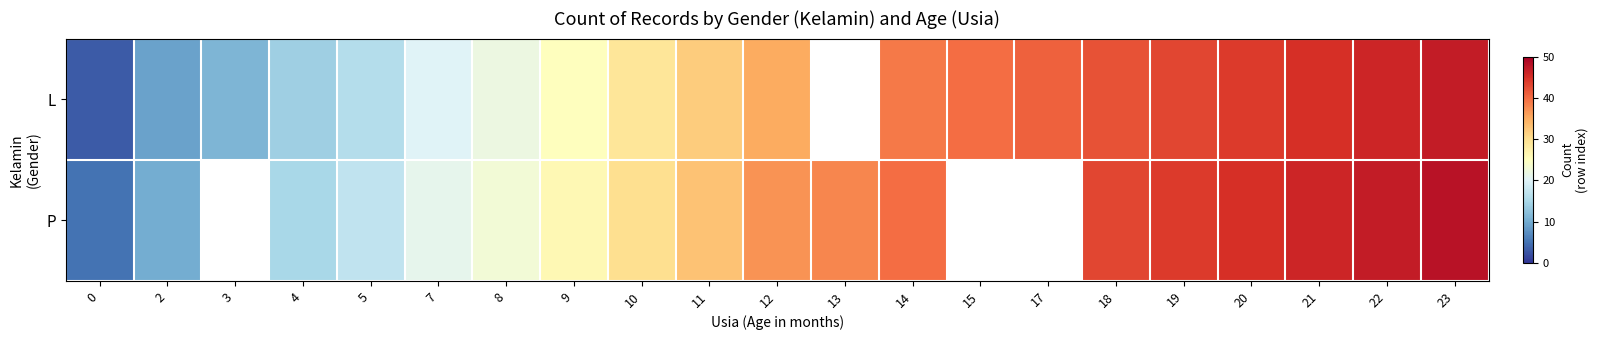

The value of L at 10 is 29.0. True or false?

True